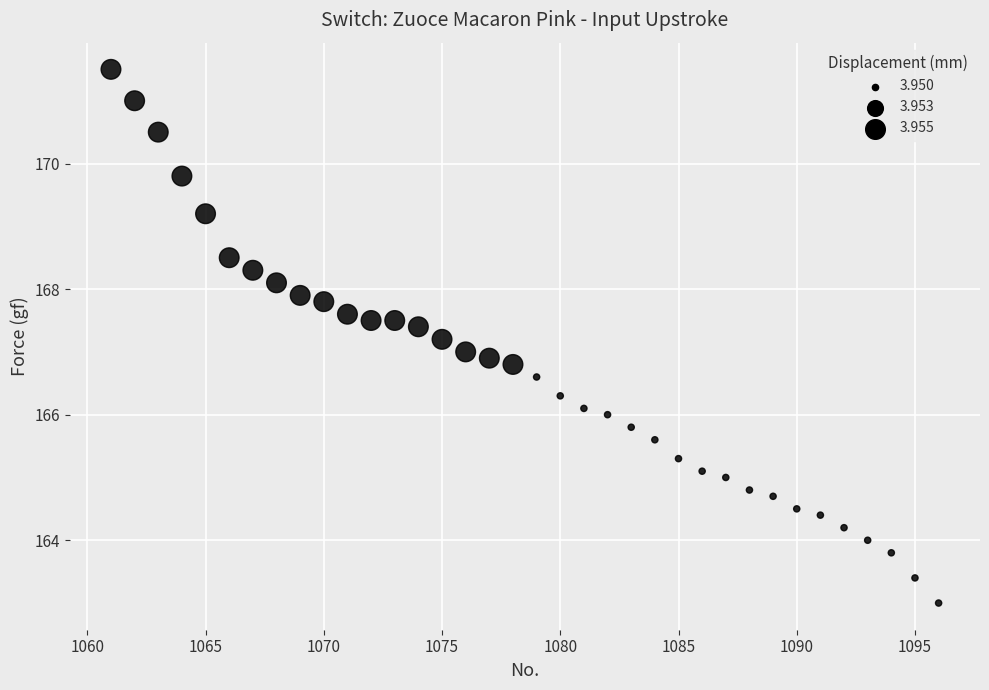

What is the range of X values (max minus min)?

35.0